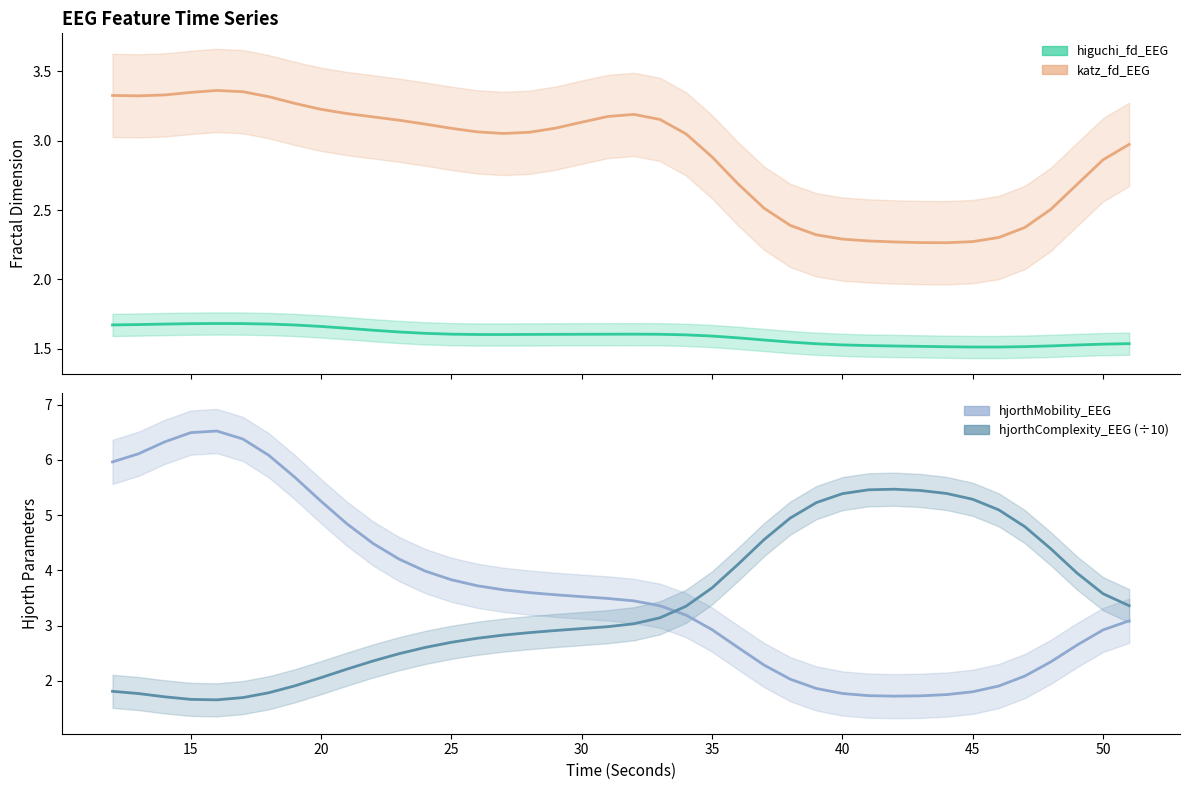

Between 14 and 46, which series saw the biggest shift?

hjorthMobility_EEG